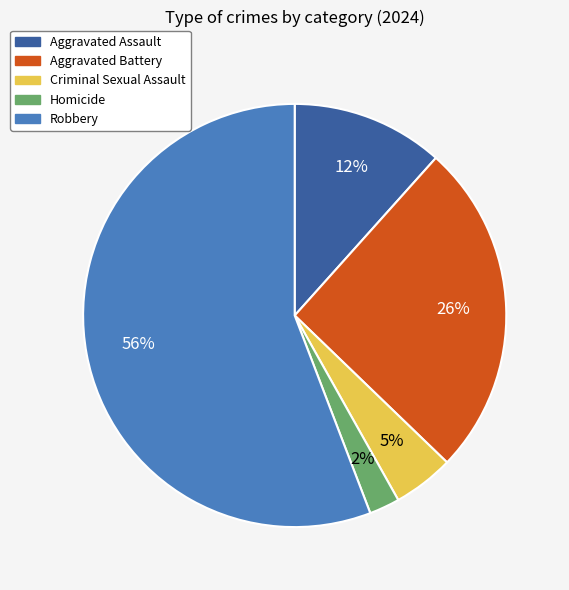

To the nearest percent, what percentage of the pie is Aggravated Assault?

12%